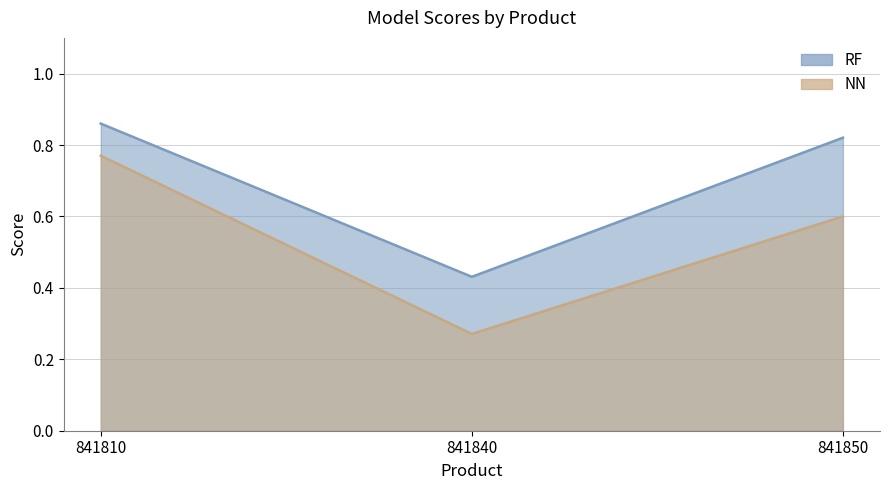

True or false: NN has a value of 0.8 at 841810.

True